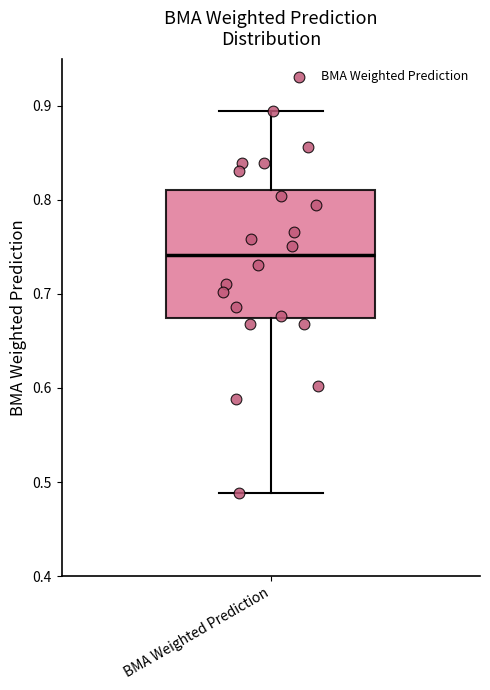

Read this box plot against the y-axis: the position of the median line, the range covered by the box, and the ends of both whiskers. The values are not printed on the chart, so give them approximately, as read against the axis.

median 0.74, box 0.67 to 0.81, whiskers 0.49 to 0.89